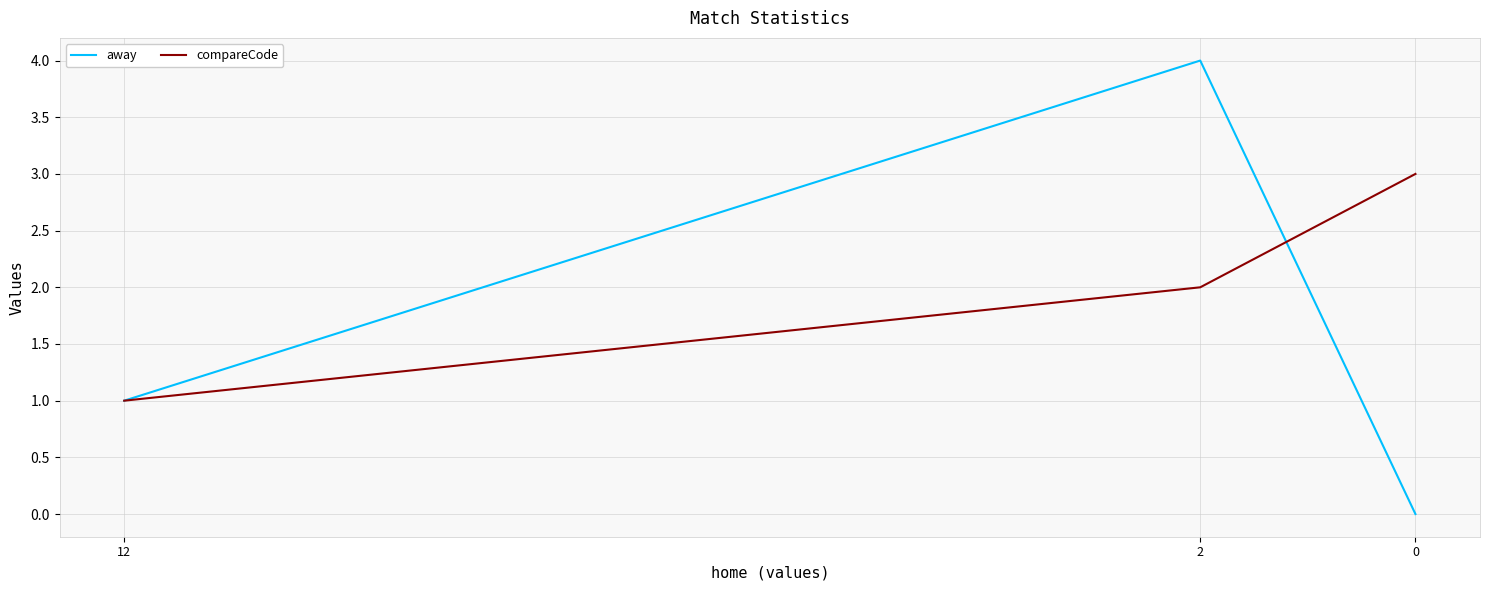

Which series has the largest range (max minus min)?

away